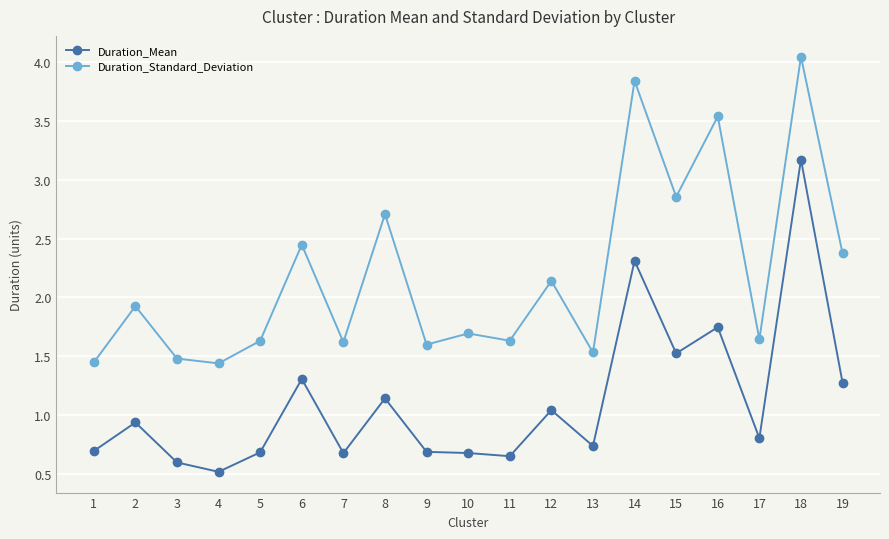

What is the sum of all Duration_Mean values?

21.1